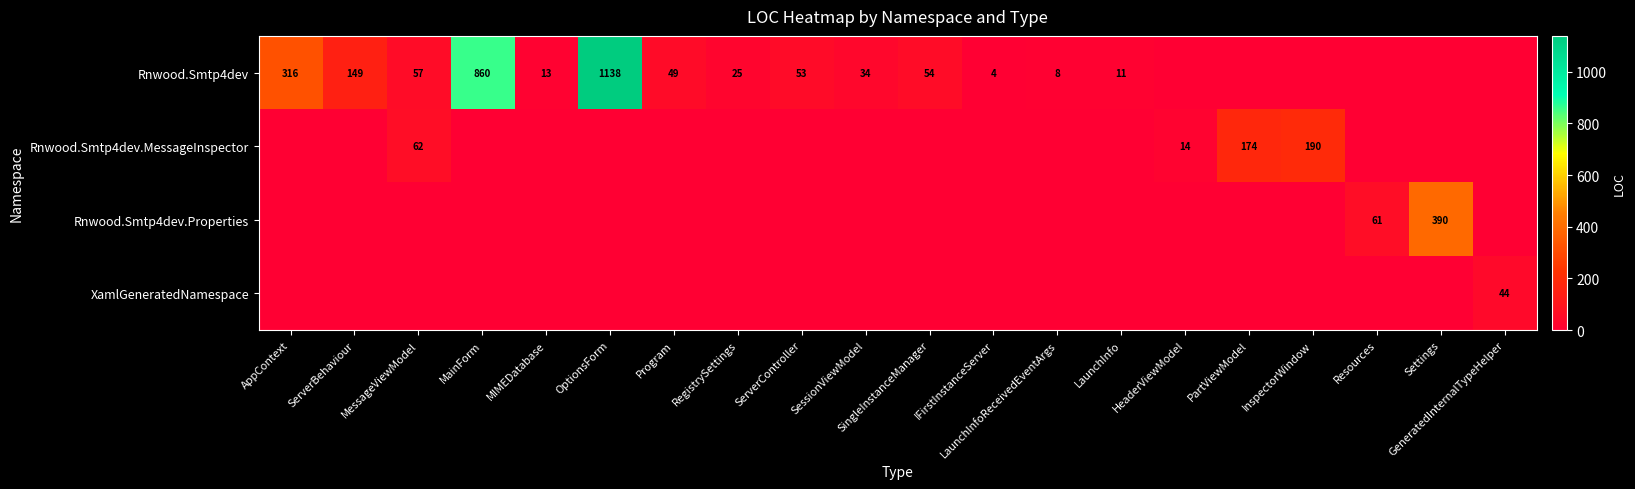

The Rnwood.Smtp4dev series shows 1138 at OptionsForm. True or false?

True